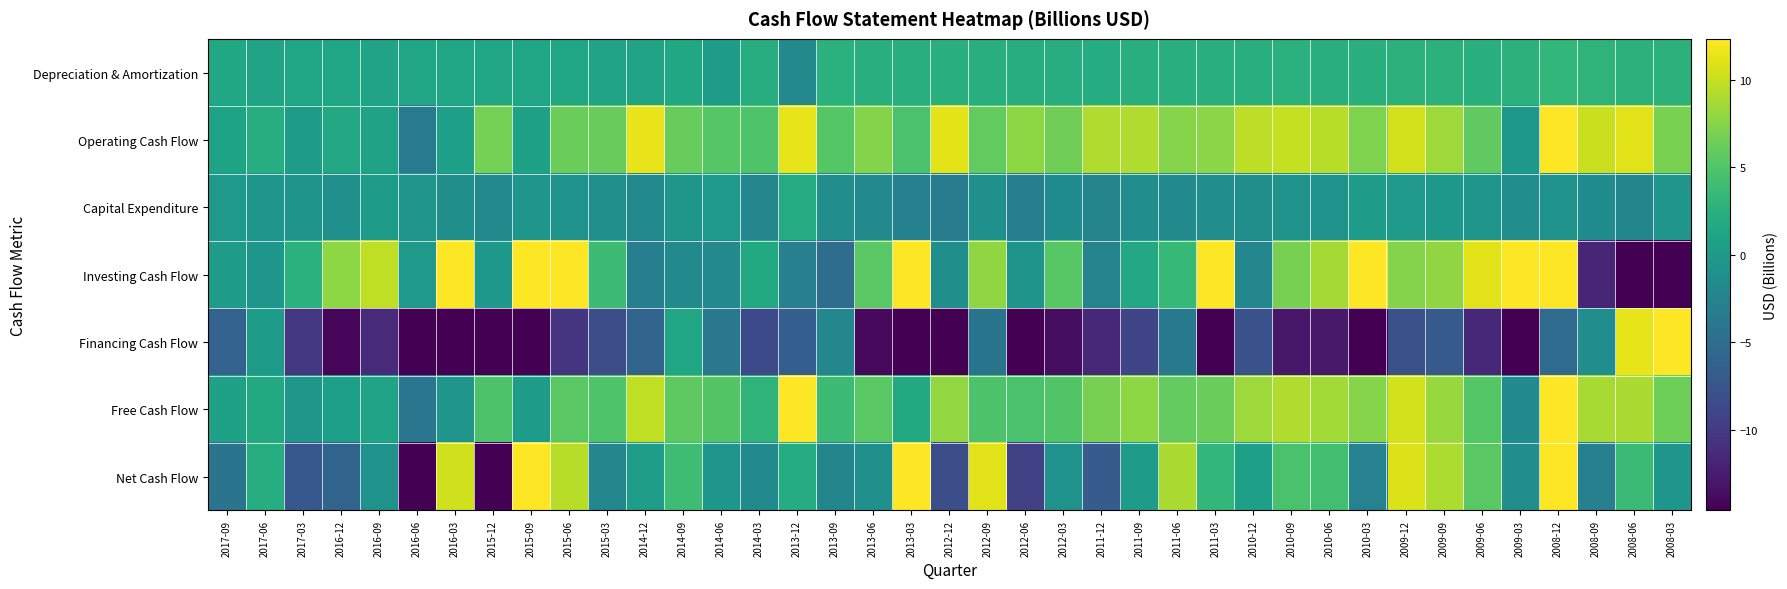

Rank the series at 2014-03 from lowest to highest value.

Financing Cash Flow, Capital Expenditure, Net Cash Flow, Investing Cash Flow, Depreciation & Amortization, Free Cash Flow, Operating Cash Flow